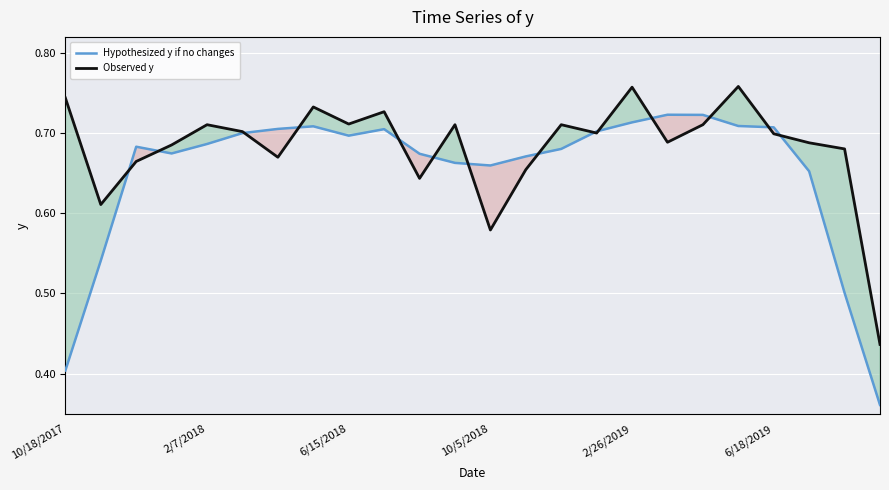

Rank the series by their average value, from lowest to highest.

Hypothesized y if no changes, Observed y